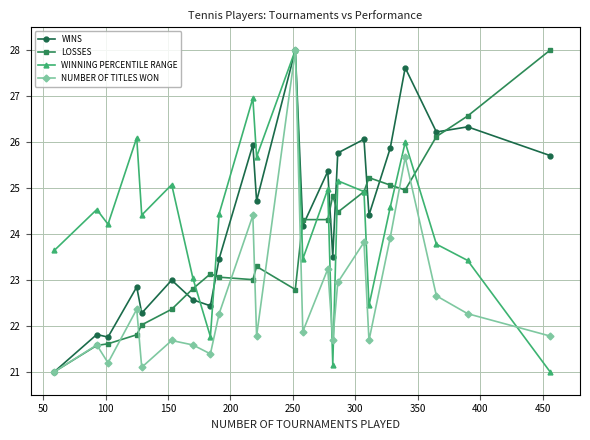

How many data points does each series have?

23